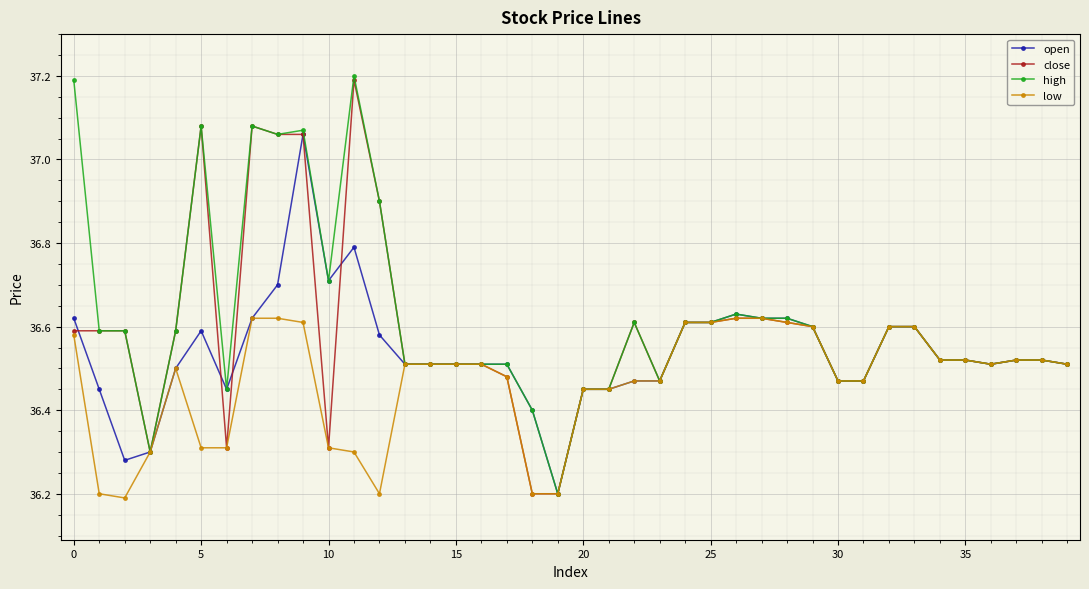

What is the difference between the second highest and minimum values in the high series?

1.0